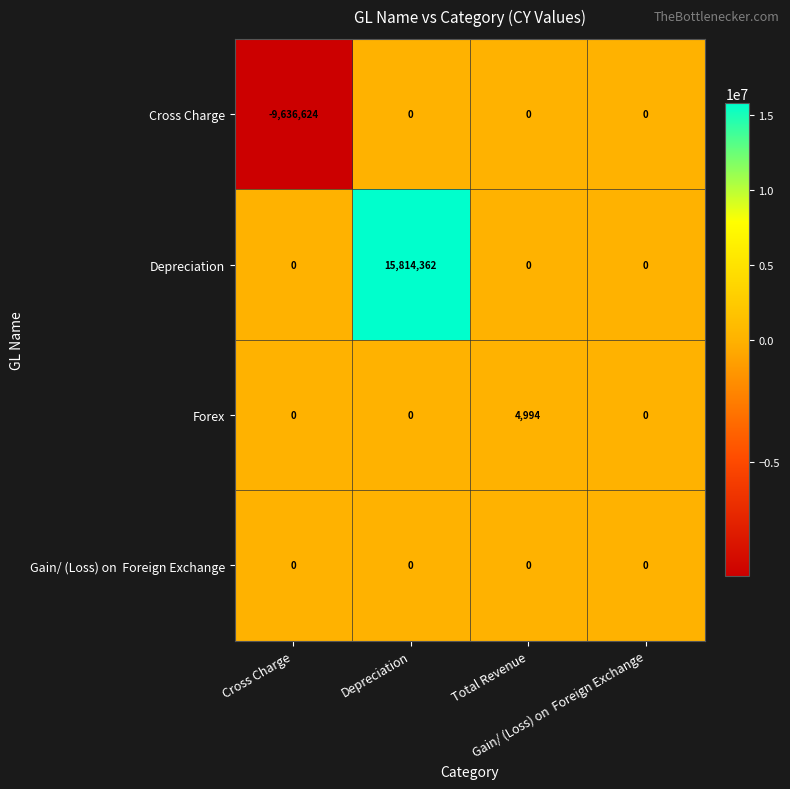

How many series are shown in this chart?

4